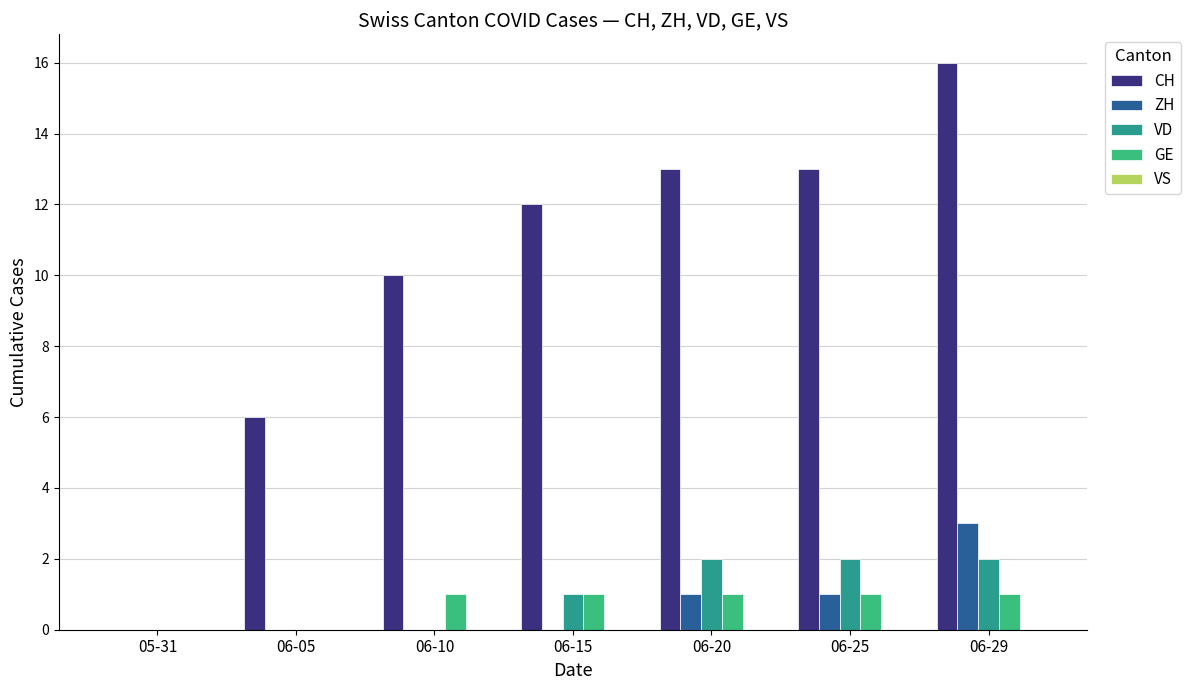

True or false: ZH has a value of 2 at 06-20.

False